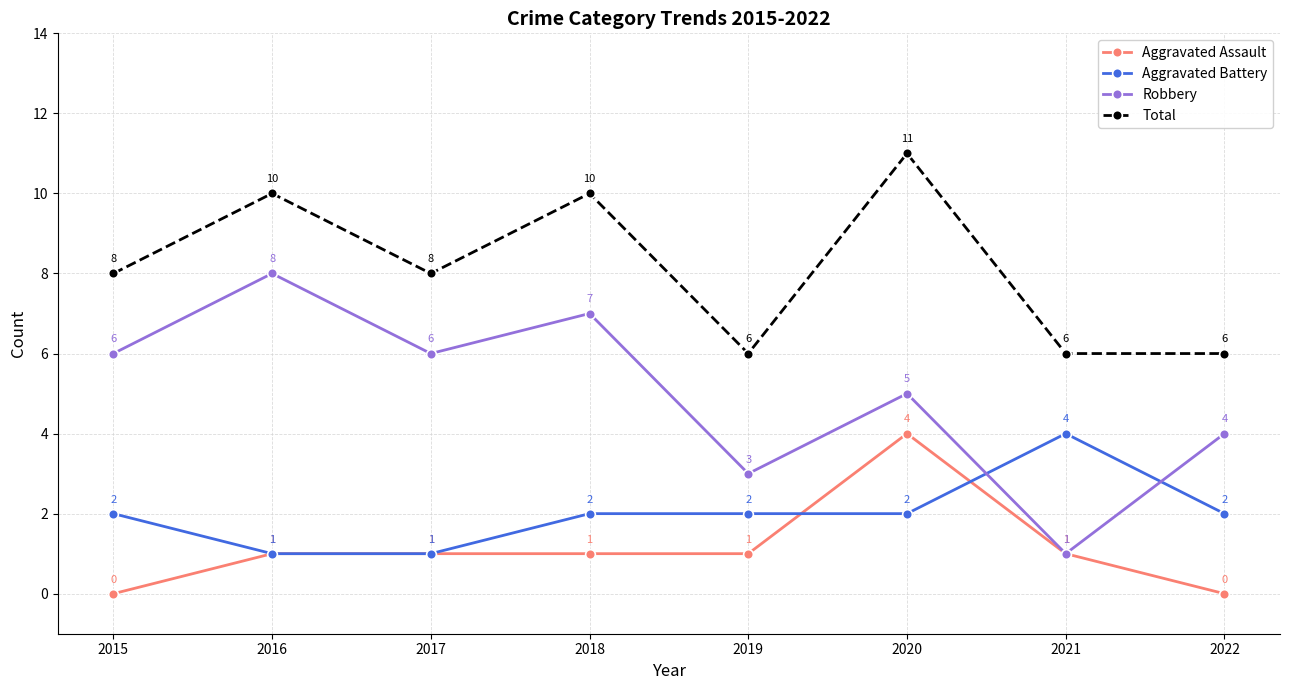

Which label corresponds to the largest value in the chart?

2020